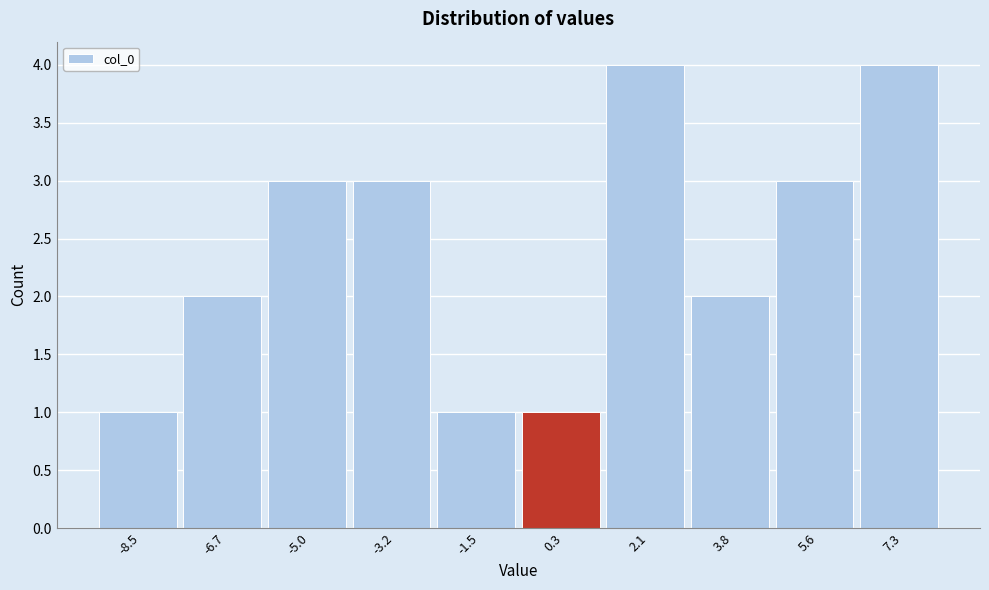

Reading left to right, list all the values displayed in this chart.

-8.5=1	-6.7=2	-5.0=3	-3.2=3	-1.5=1	0.3=1	2.1=4	3.8=2	5.6=3	7.3=4